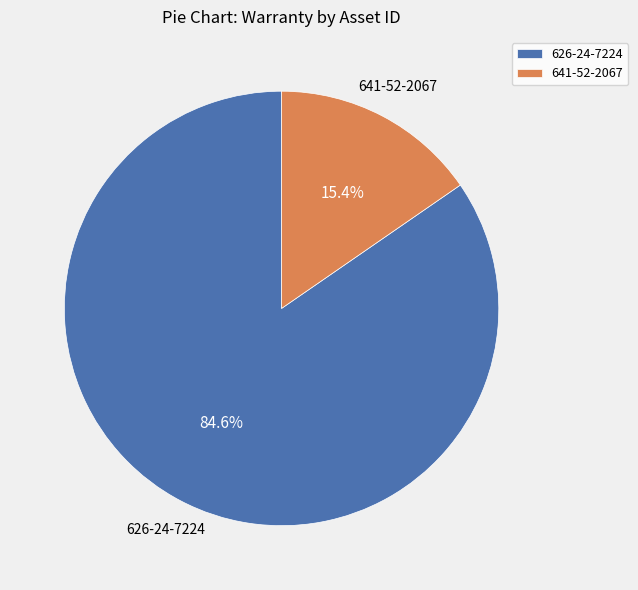

The 626-24-7224 slice represents 85% of the pie. True or false?

True